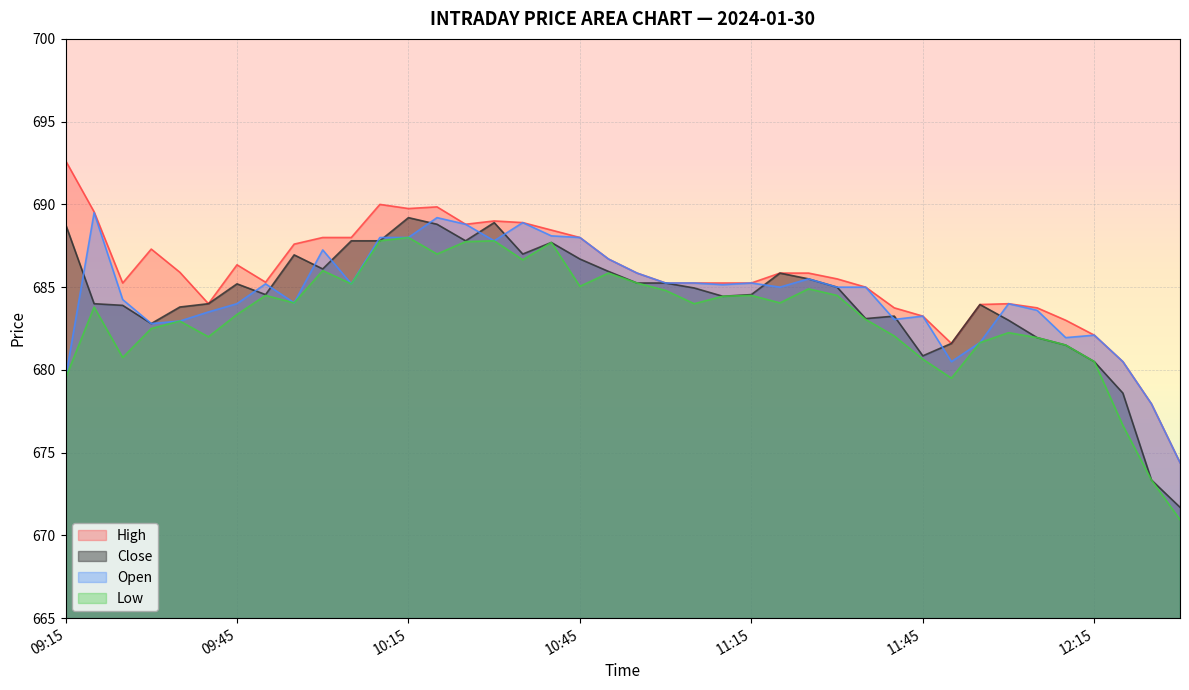

How many interior local valleys does the Low series have?

10